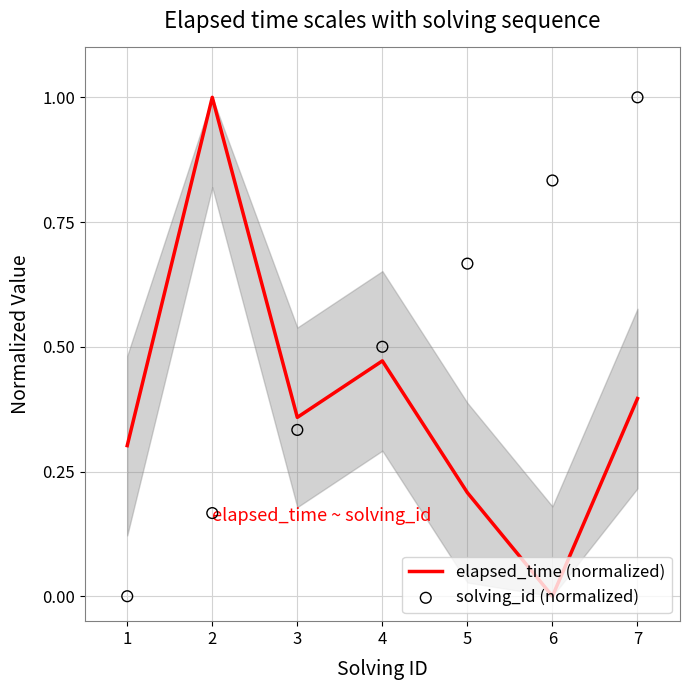

What is the total value across all series at 4?

1.0